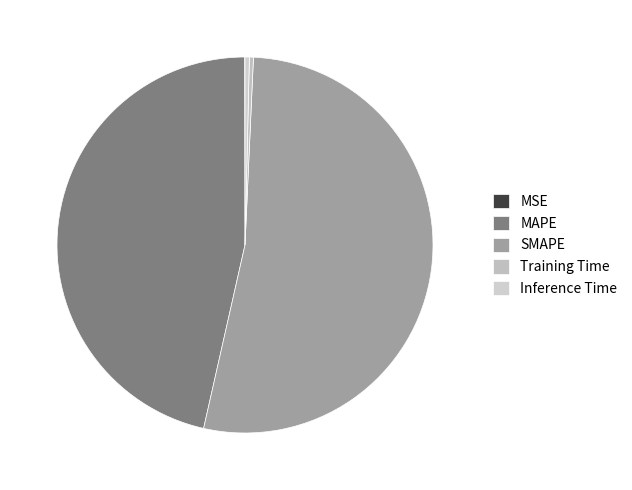

Is it true that Training Time is 1% of the pie?

False